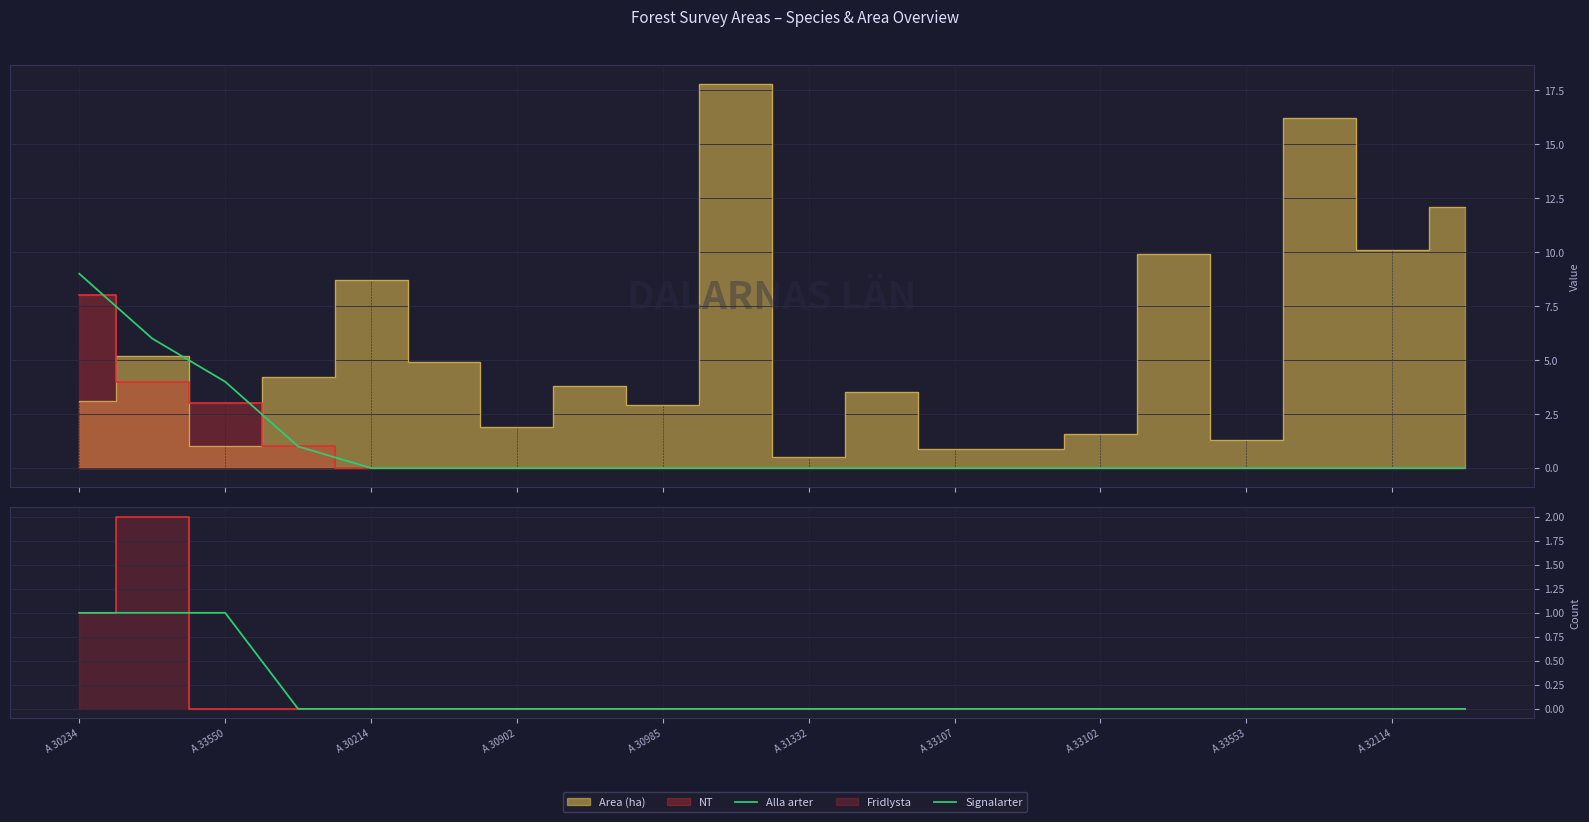

Which series has the largest total across all categories?

Alla arter